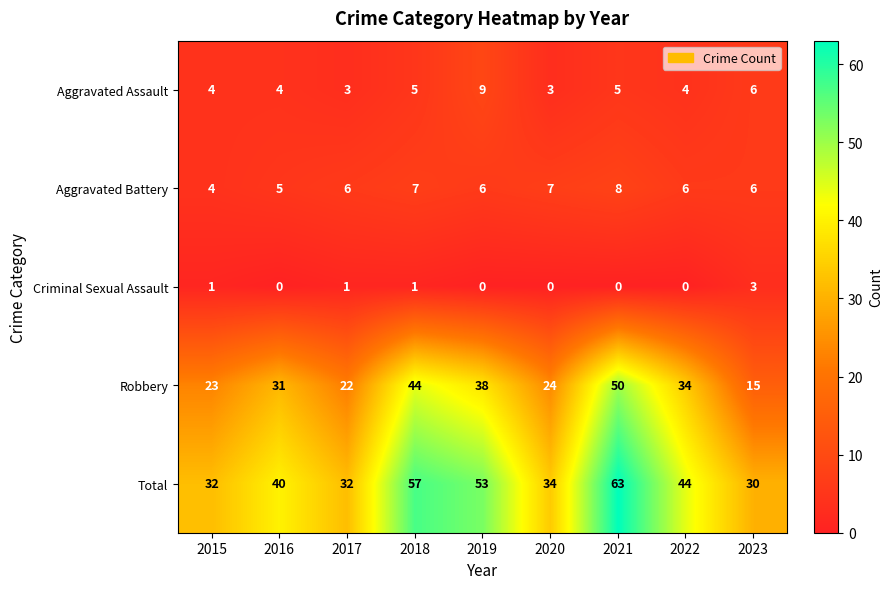

Which series has the widest spread of values?

Robbery